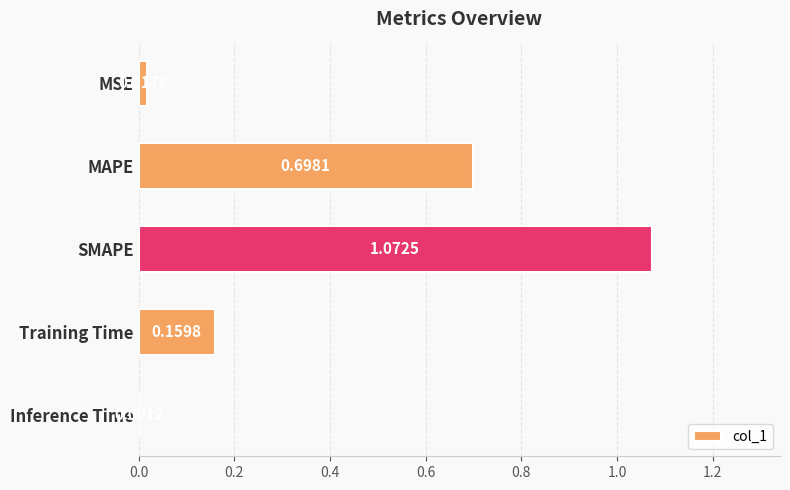

What is the sum of the values at Training Time and MAPE?

0.9